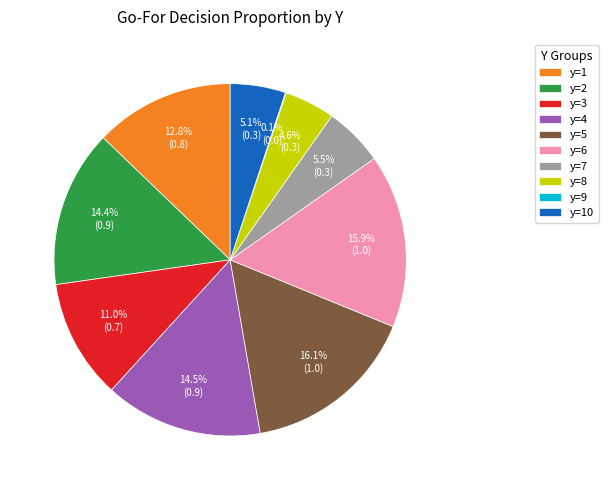

Is it true that y=3 is 11% of the pie?

True